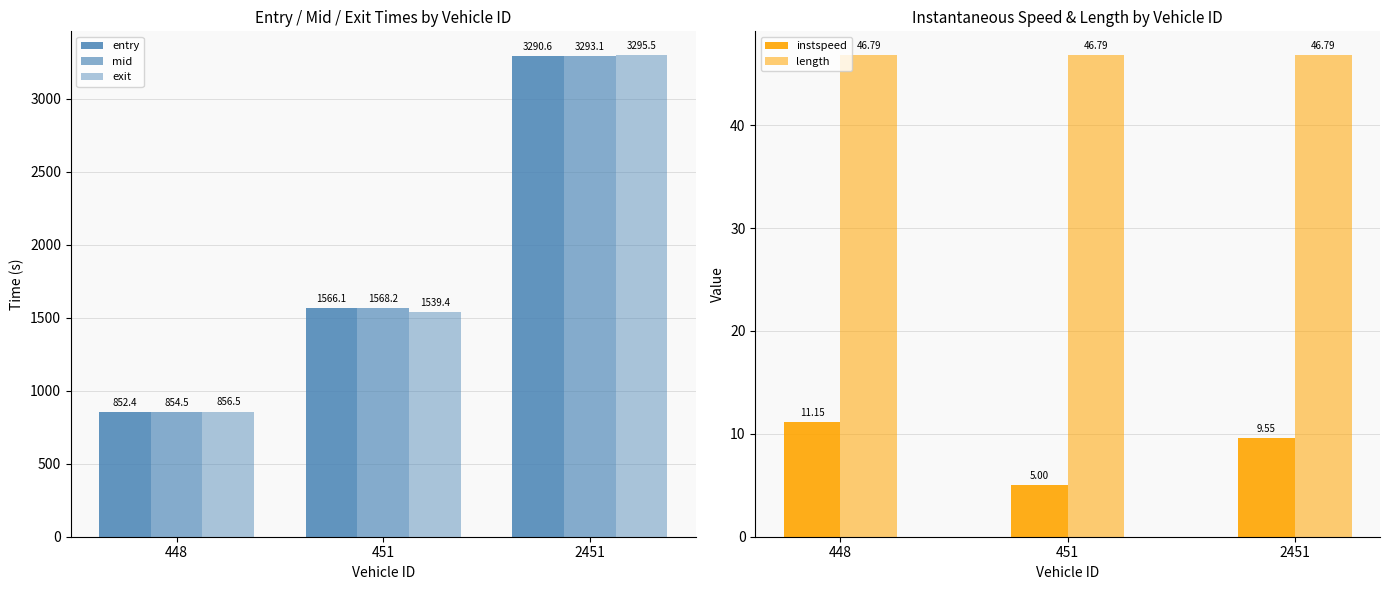

How many bars are there in each group?

5